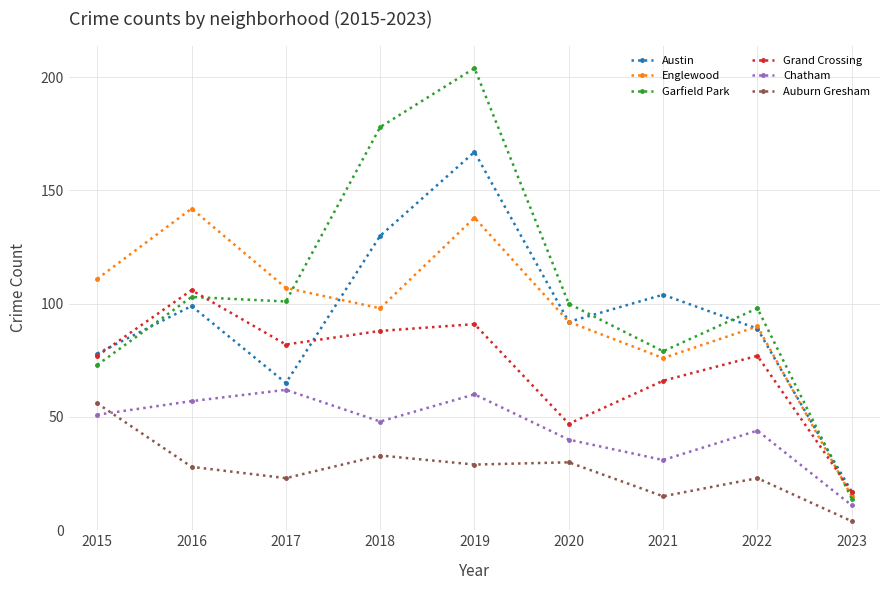

Between 2015 and 2022, which series saw the biggest shift?

Auburn Gresham